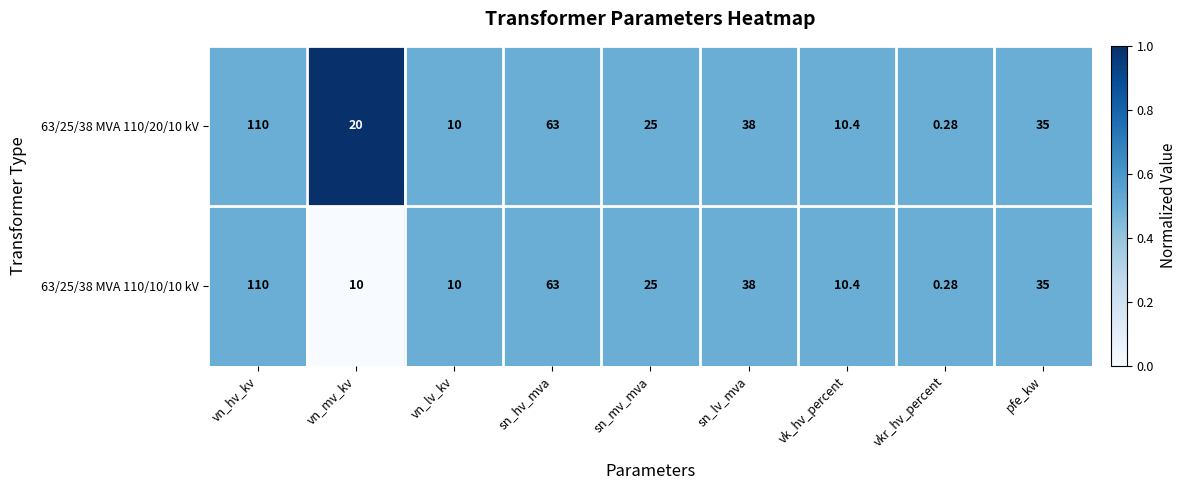

How many distinct data groups are displayed?

2